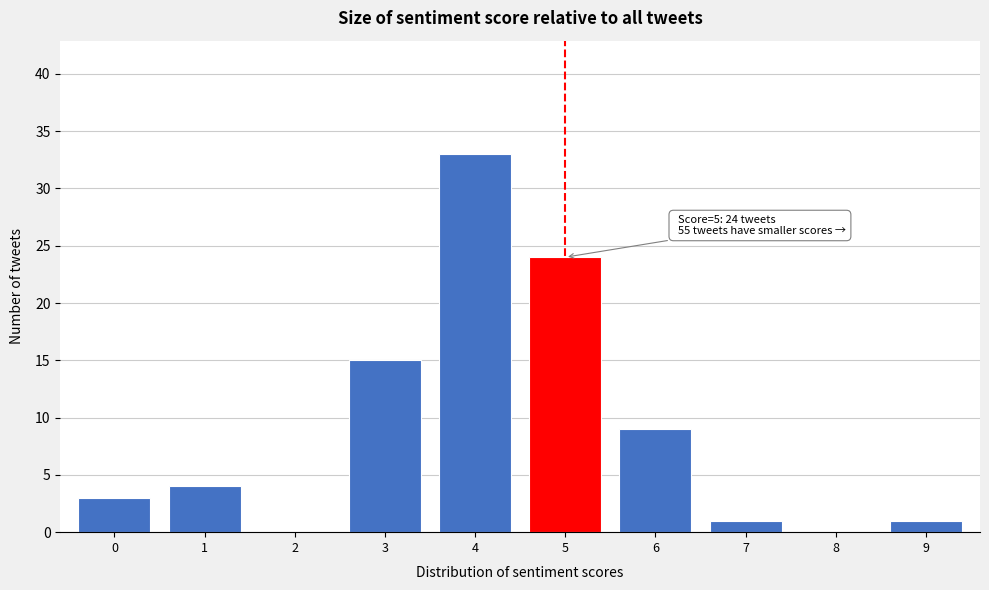

Reading right to left, extract all data points from this chart.

9=1	8=0	7=1	6=9	5=24	4=33	3=15	2=0	1=4	0=3